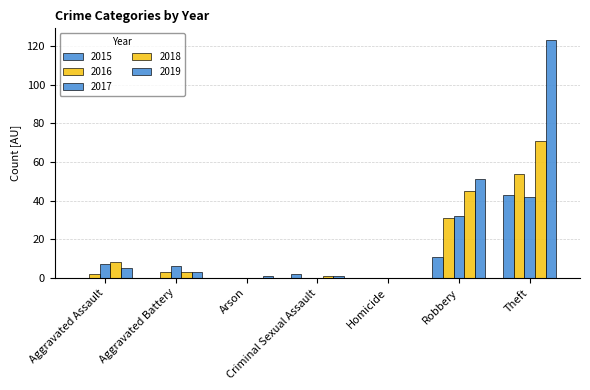

What is the label of the 2nd bar from the right?

Robbery